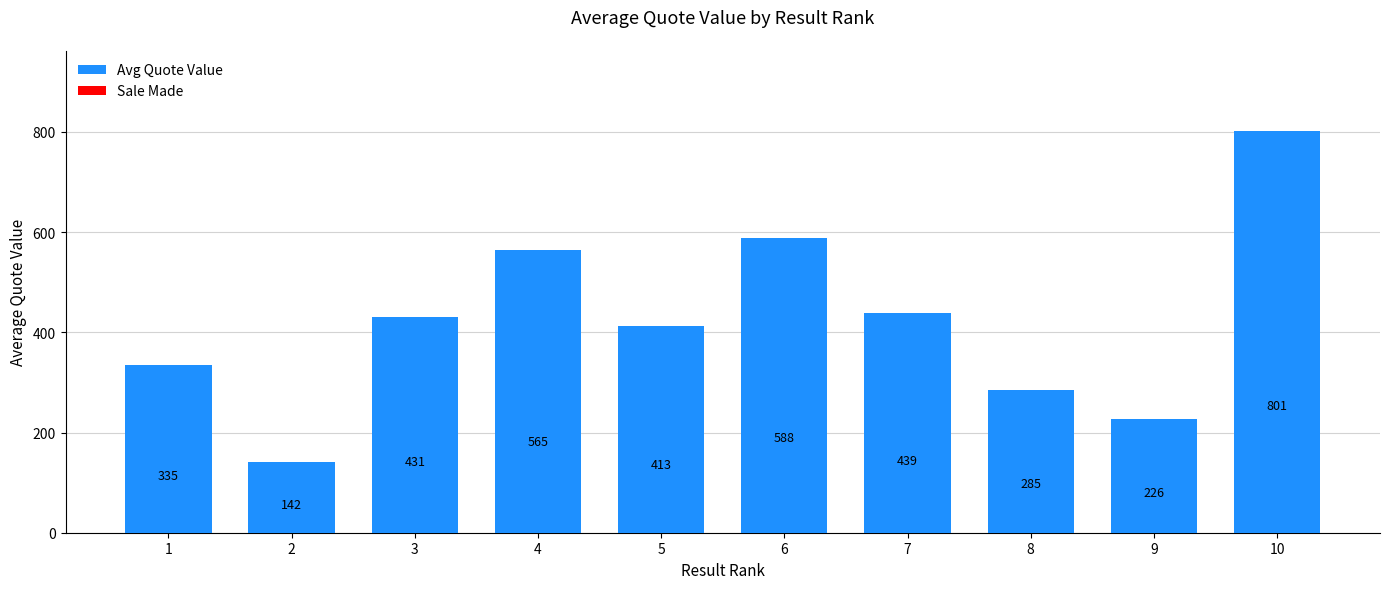

Which label corresponds to the largest value in the chart?

10